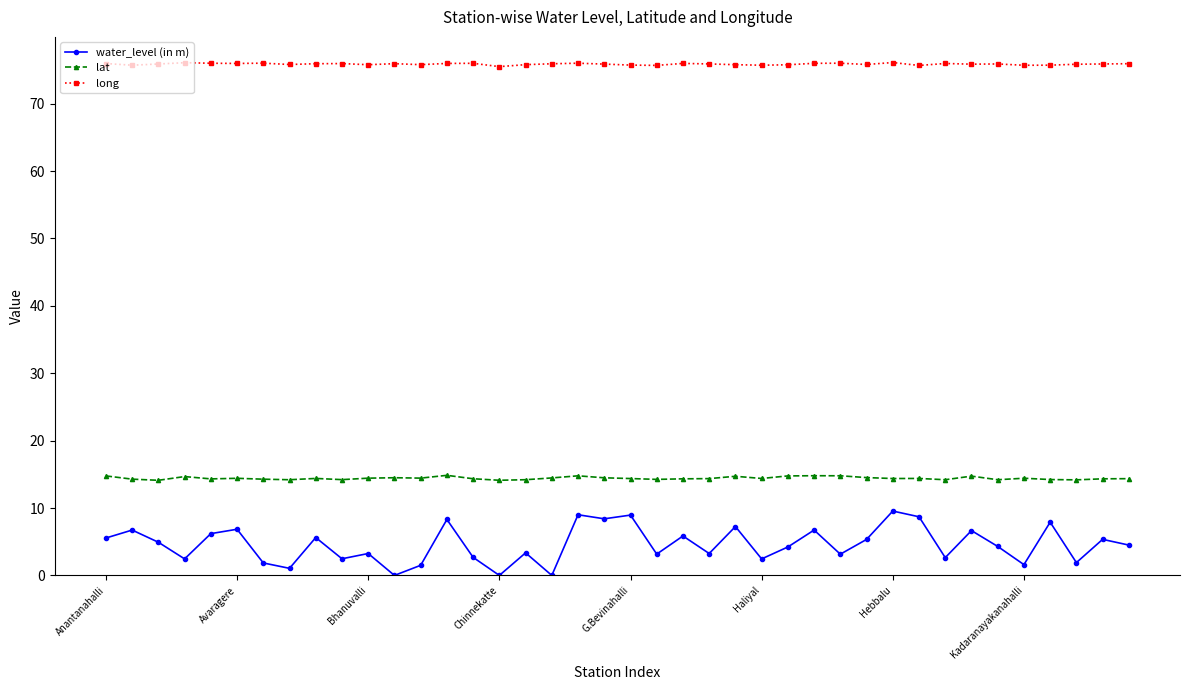

Which series has the widest spread of values?

water_level (in m)